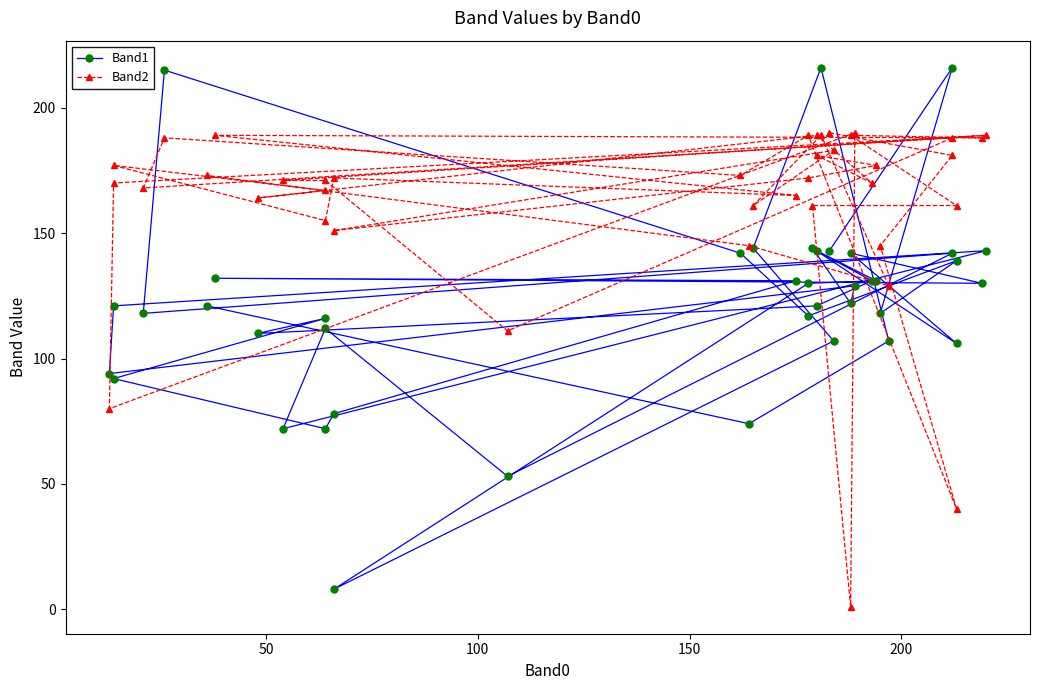

How many intersections are there between Band2 and Band1?

12